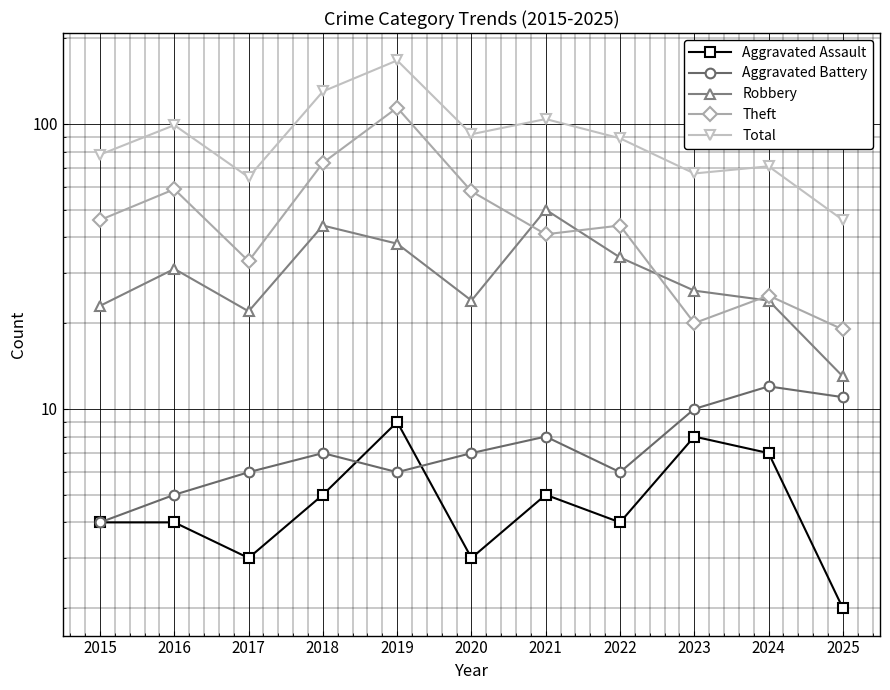

Reading right to left, extract all data points from this chart.

Aggravated Assault: 2025=2	2024=7	2023=8	2022=4	2021=5	2020=3	2019=9	2018=5	2017=3	2016=4	2015=4
Aggravated Battery: 2025=11	2024=12	2023=10	2022=6	2021=8	2020=7	2019=6	2018=7	2017=6	2016=5	2015=4
Robbery: 2025=13	2024=24	2023=26	2022=34	2021=50	2020=24	2019=38	2018=44	2017=22	2016=31	2015=23
Theft: 2025=19	2024=25	2023=20	2022=44	2021=41	2020=58	2019=114	2018=73	2017=33	2016=59	2015=46
Total: 2025=46	2024=71	2023=67	2022=89	2021=104	2020=92	2019=167	2018=130	2017=65	2016=99	2015=78